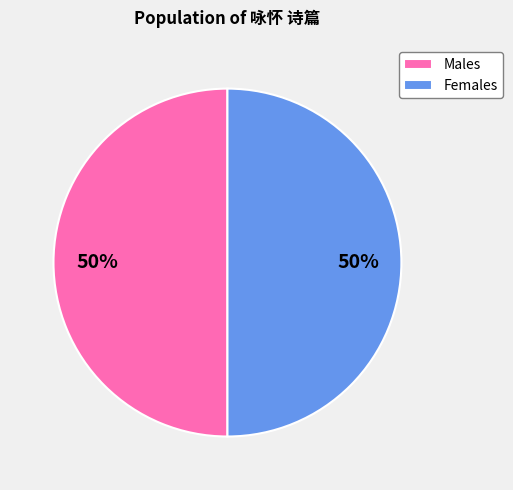

The Females slice represents 37% of the pie. True or false?

False